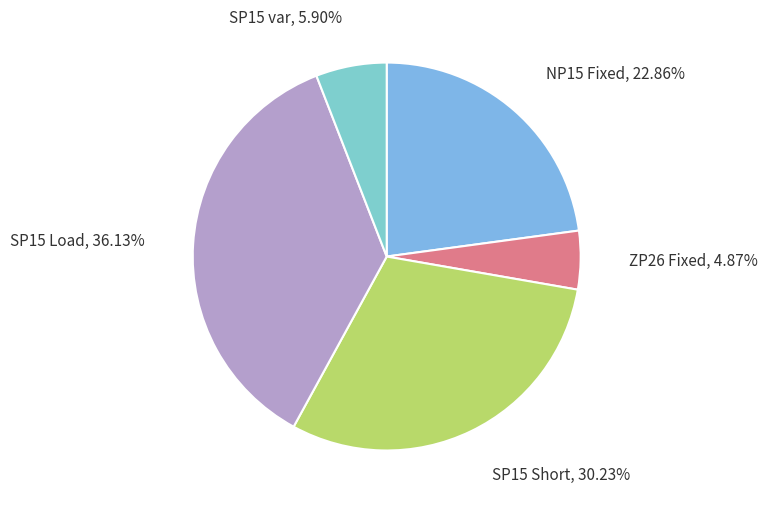

Which slice is the largest?

SP15 Load